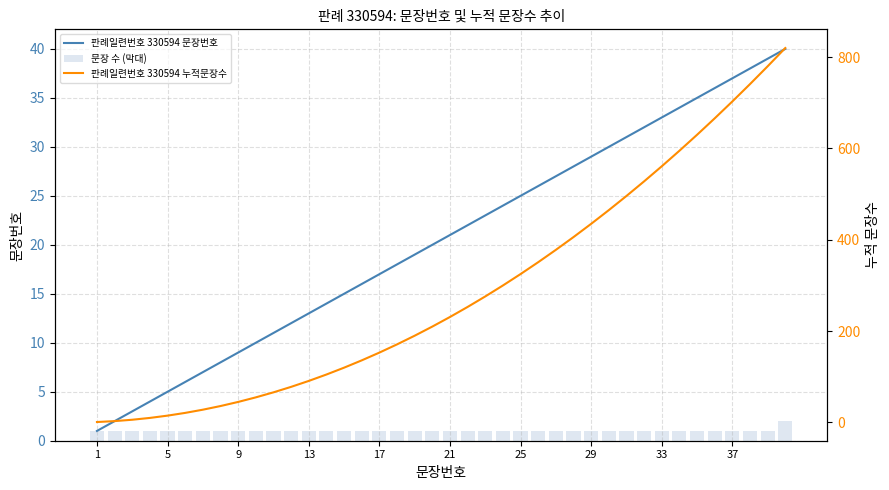

What is the difference between the maximum and minimum values in the 판례일련번호 330594 문장번호 series?

39